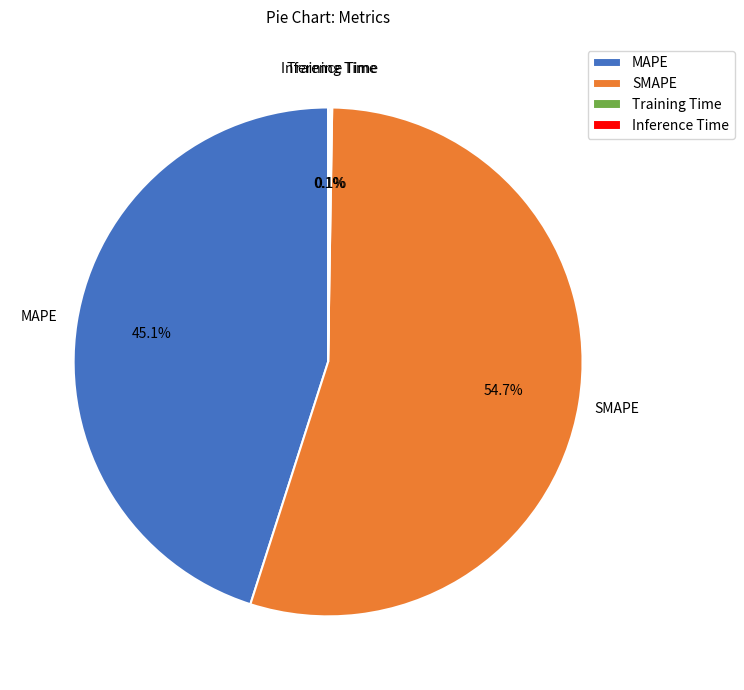

How much of the chart is everything except SMAPE?

45.3%